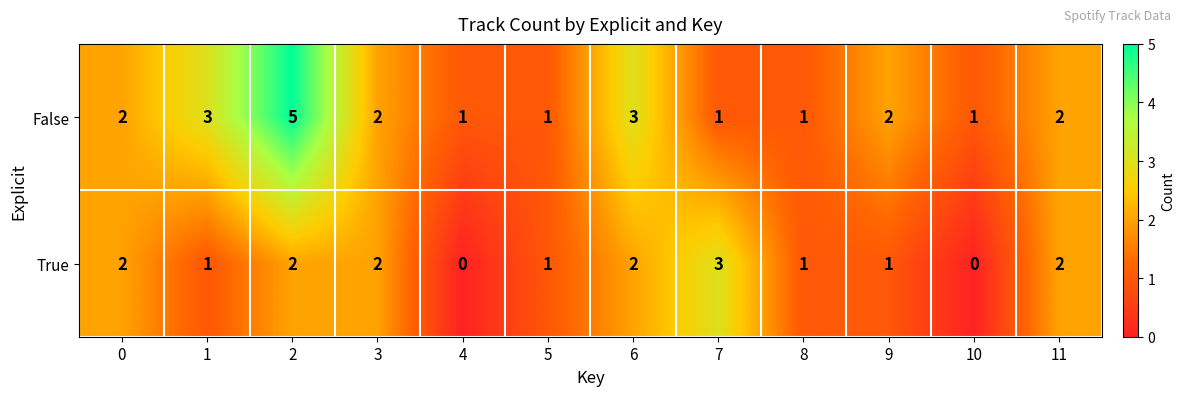

Which label corresponds to the largest value in the chart?

2